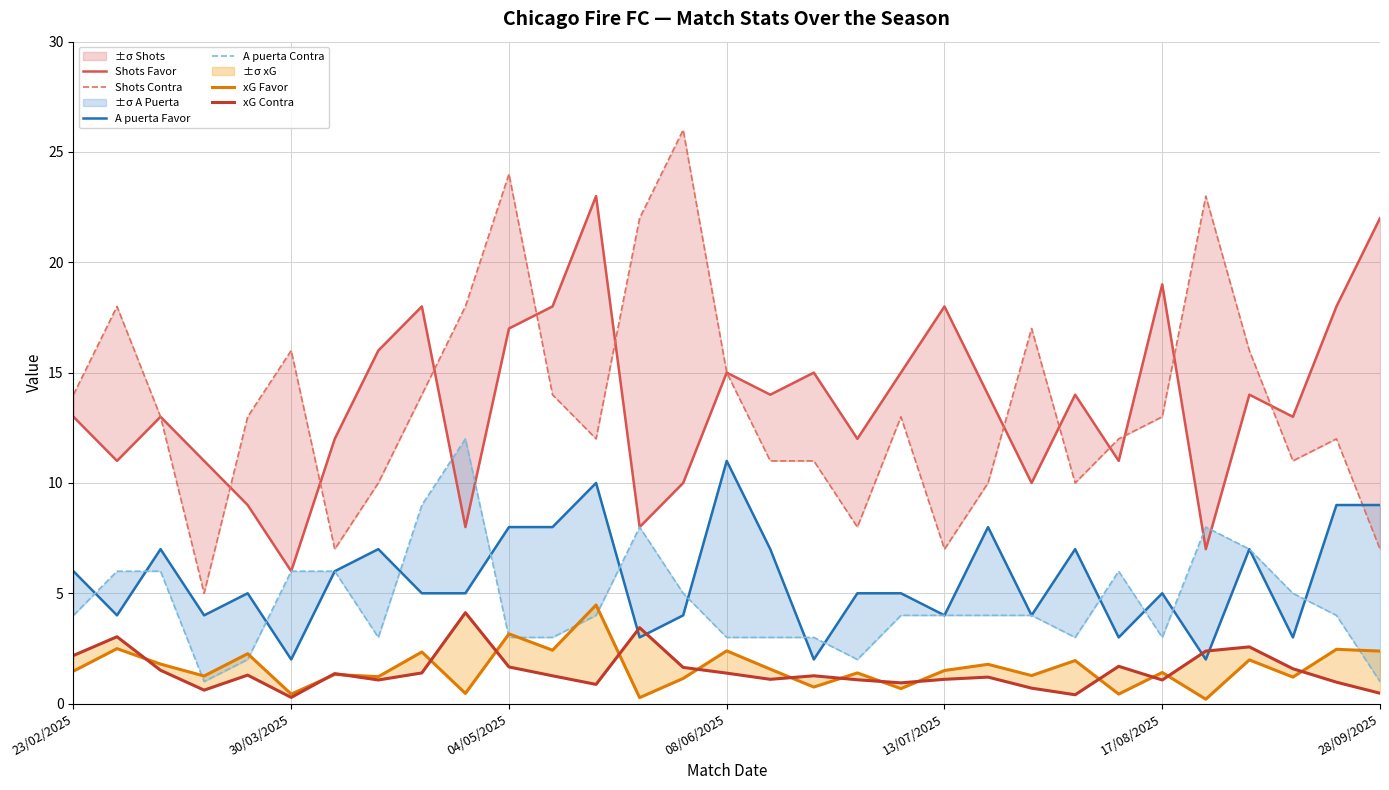

Which series changed the most between 30/03/2025 and 9?

A puerta Contra